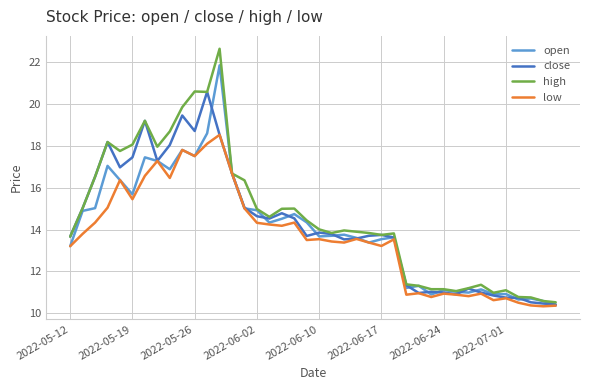

What is the maximum value for high?

22.6